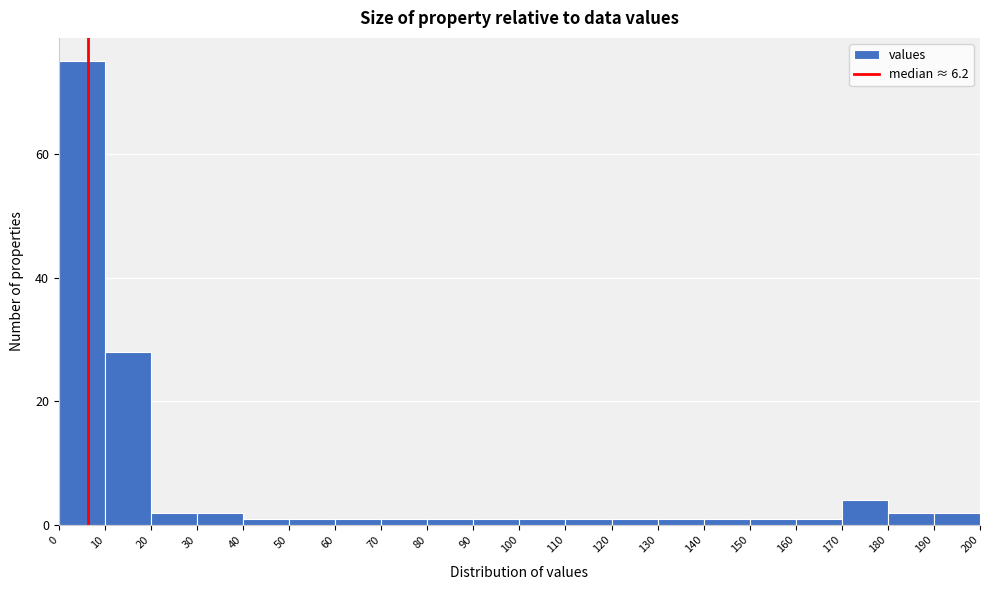

How tall is the bar that spans 180 to 190 on the x-axis? The values are not printed on the chart, so give them approximately, as read against the axis.

2